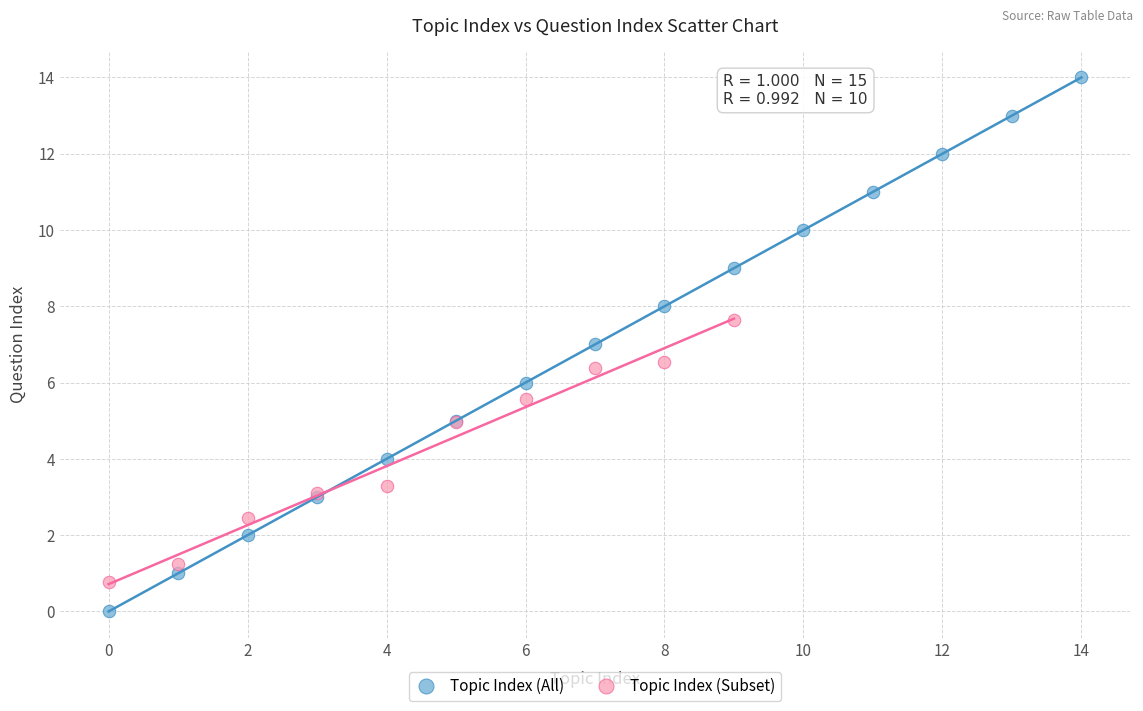

Which series reaches the minimum Y coordinate?

Topic Index (All)